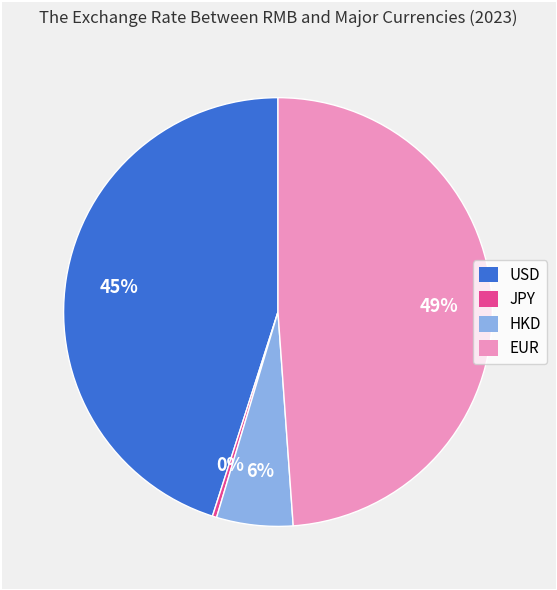

Rank the categories by value from highest to lowest.

EUR, USD, HKD, JPY